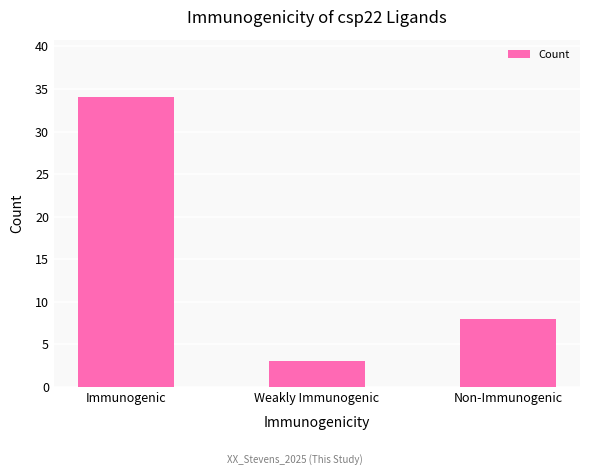

What is the greatest value displayed?

34